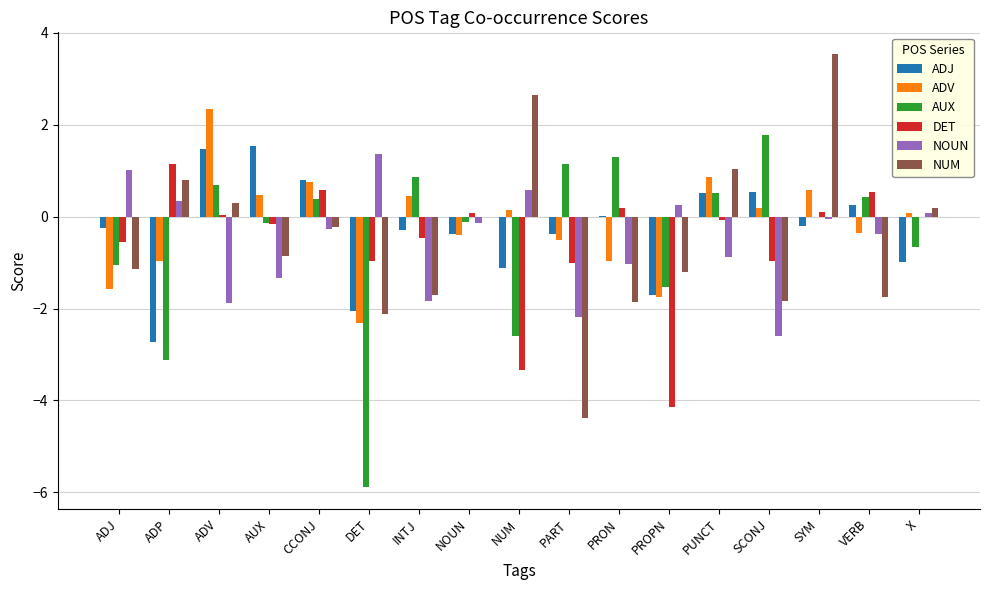

Does the chart contain stacked bars?

No